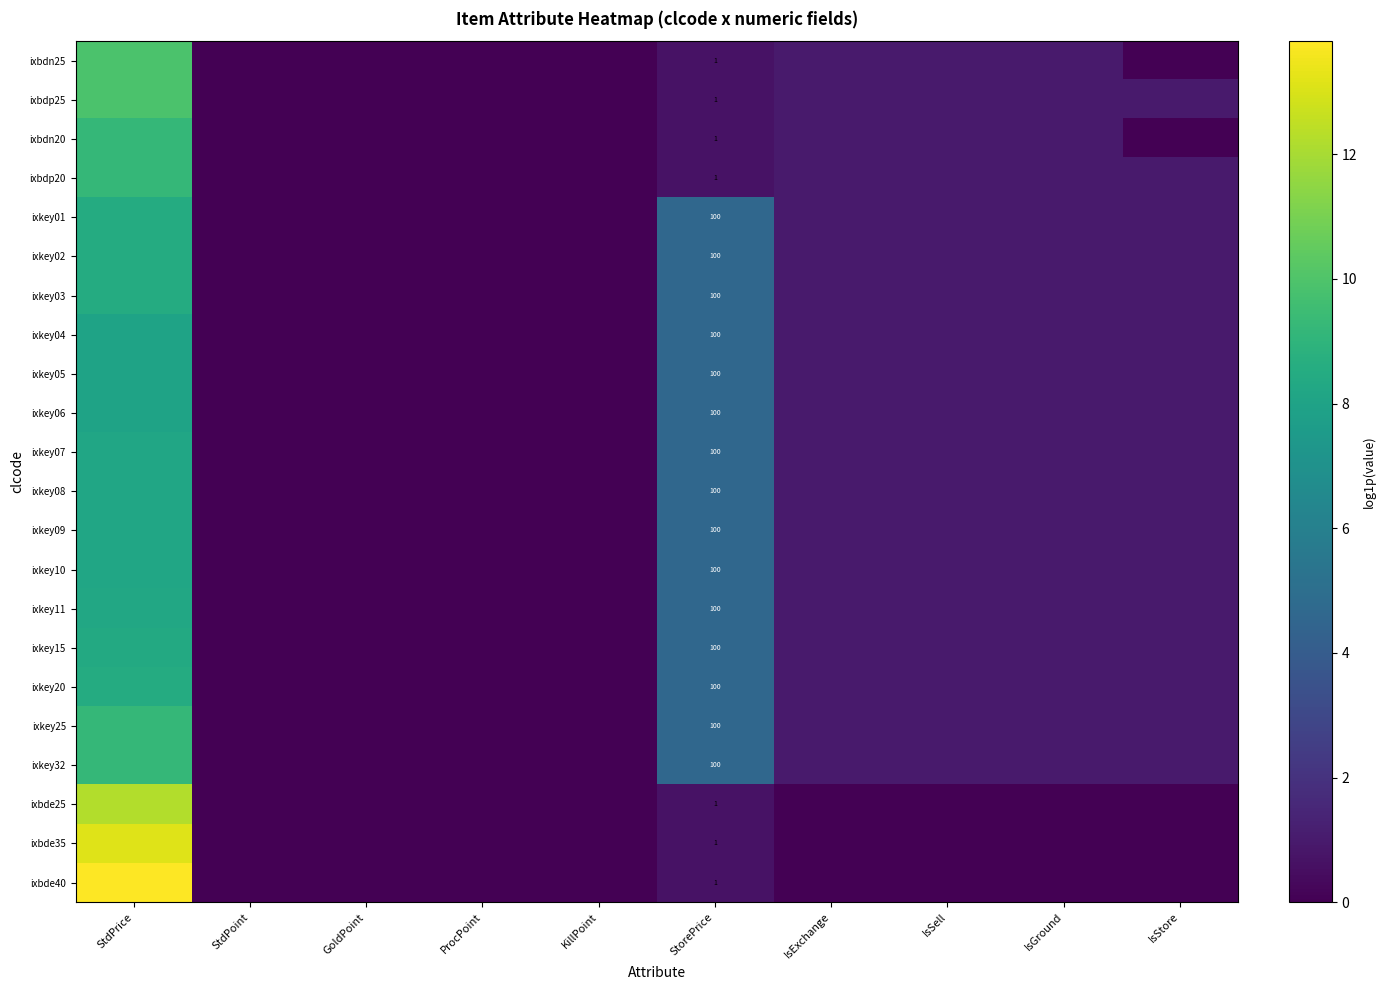

Which has a higher value, StdPrice or IsExchange?

StdPrice